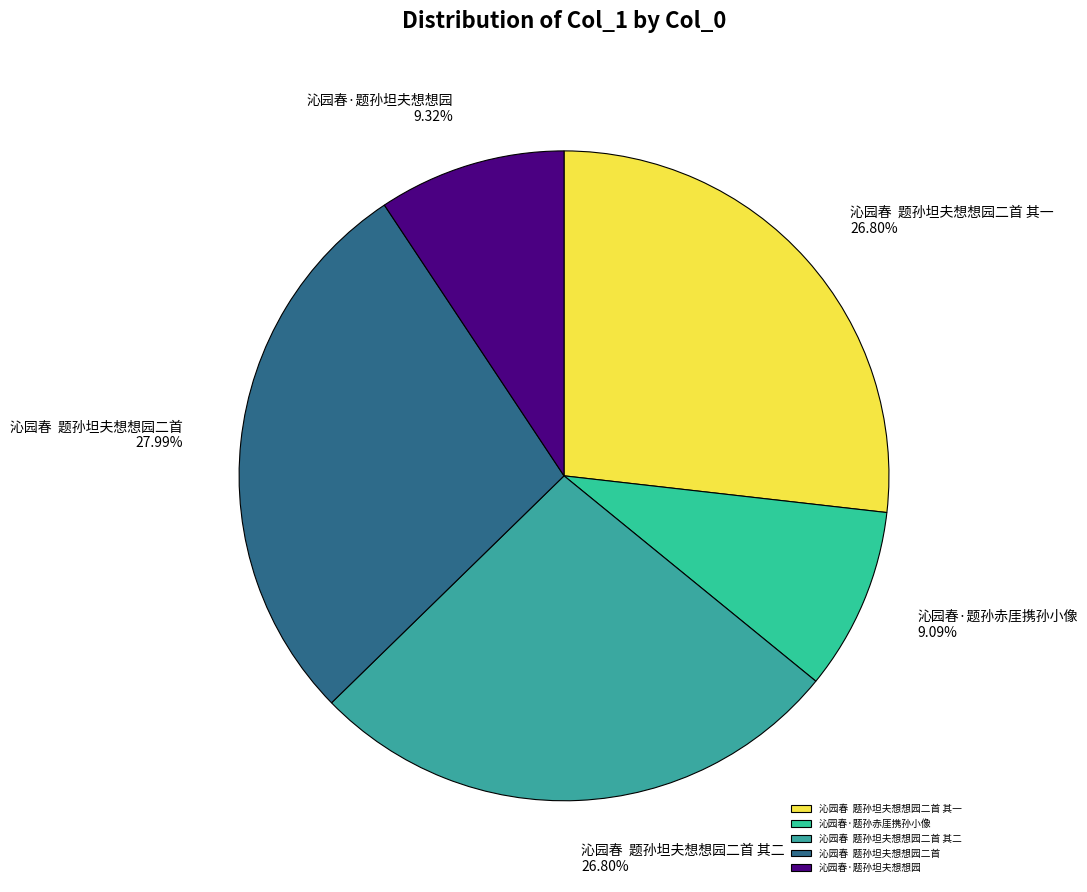

Does any single category account for the majority?

No